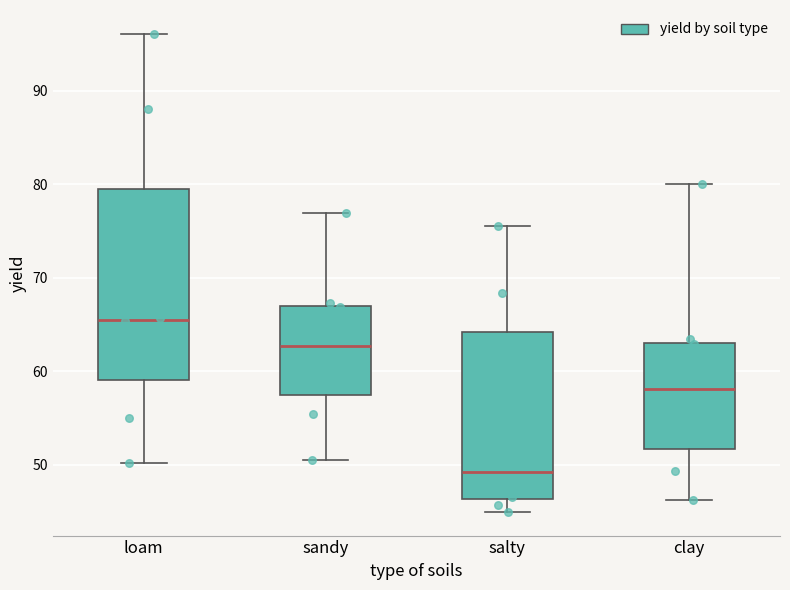

Which box has the lowest median line?

salty